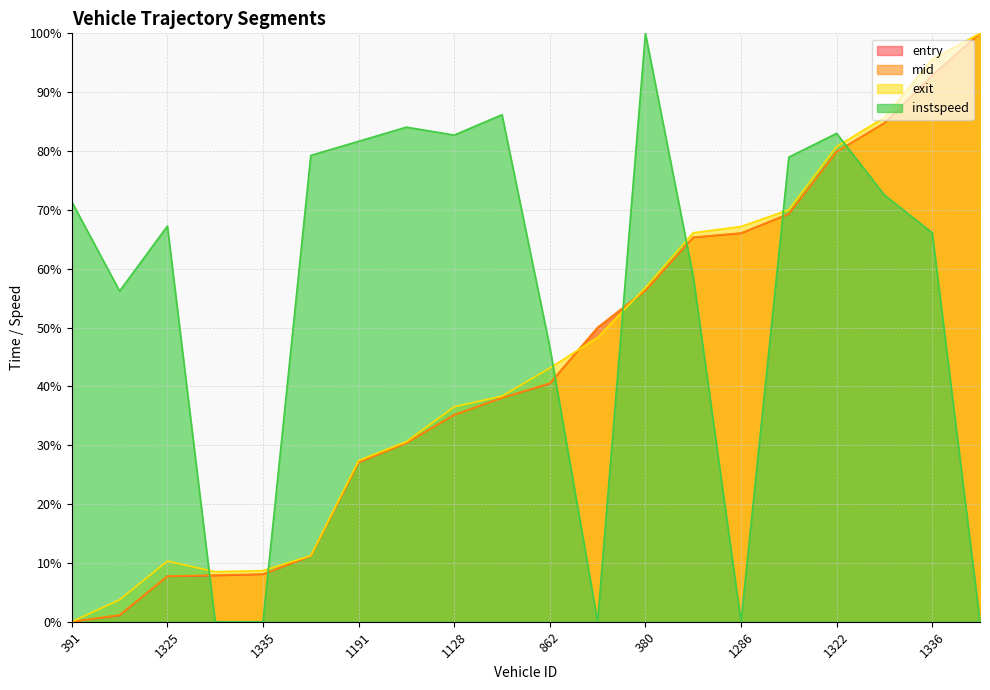

What is the greatest value displayed?

100.0